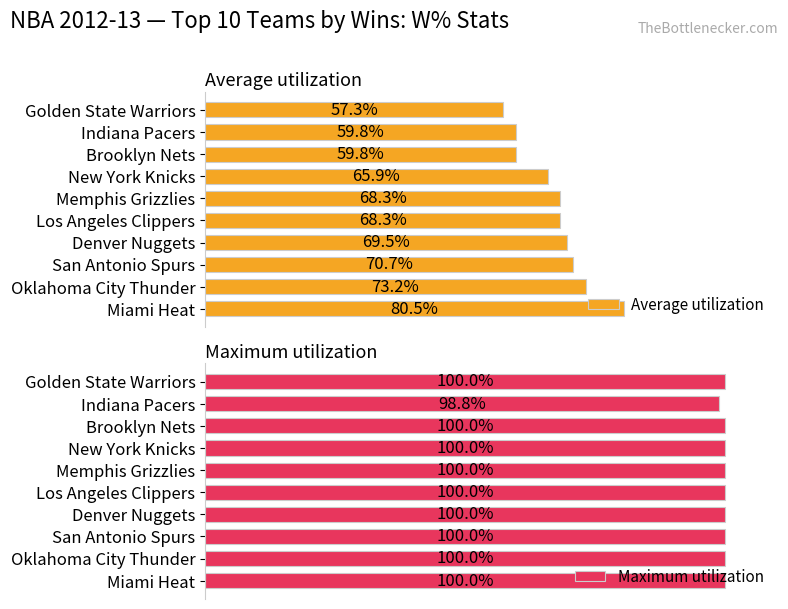

What are all the series names shown in the legend?

Average utilization, Maximum utilization